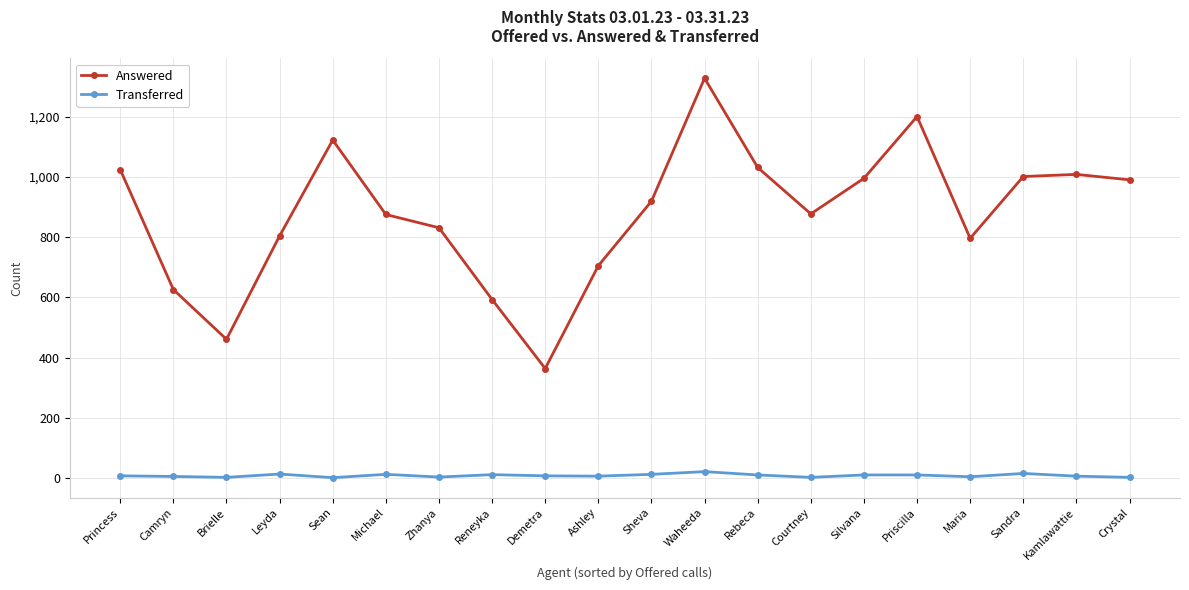

What is the label of the 8th point from the left?

Reneyka